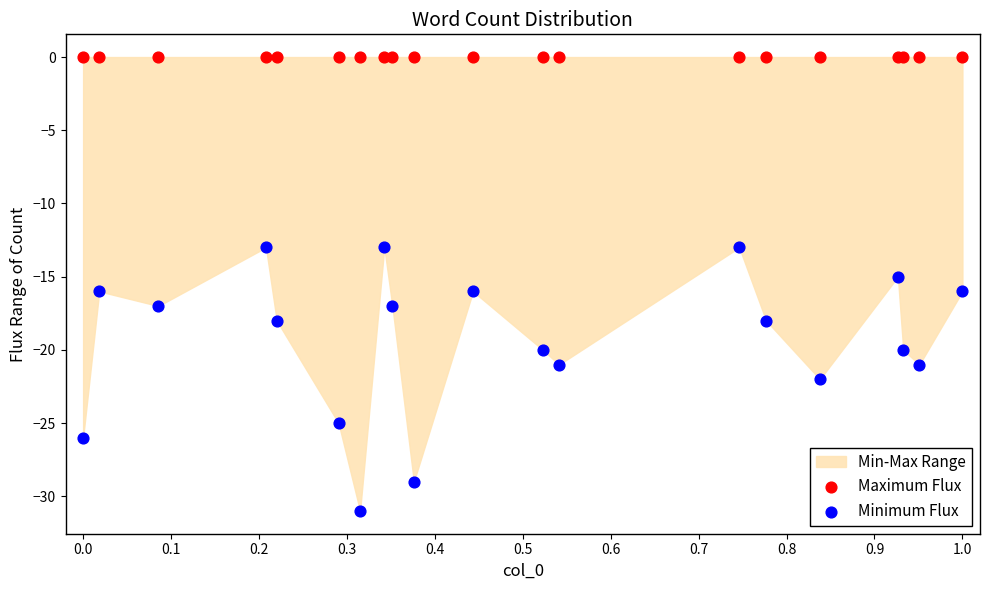

Which series reaches the maximum Y coordinate?

Maximum Flux